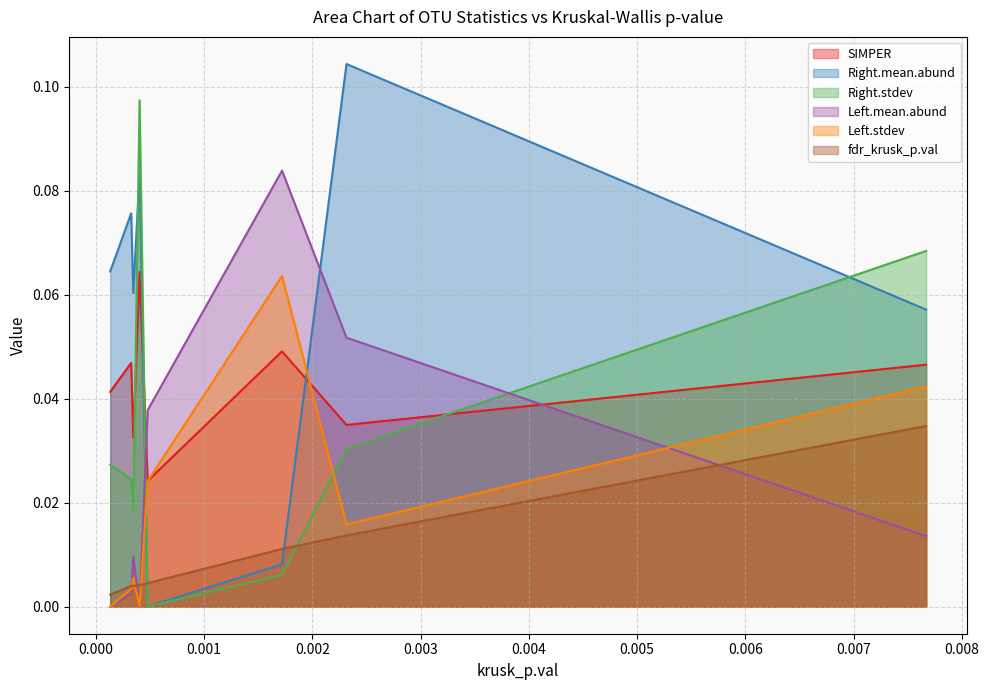

Which series has the largest total across all categories?

Right.mean.abund